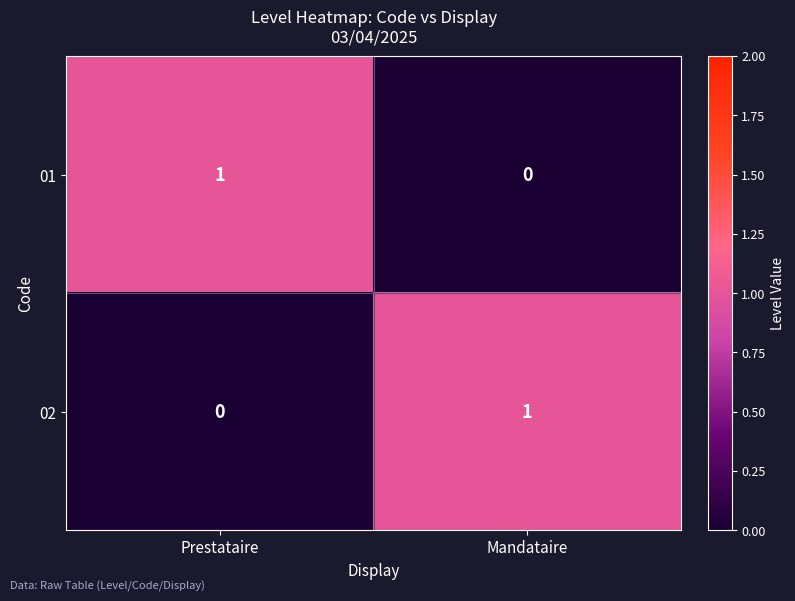

At which label does 01 reach its peak?

Prestataire